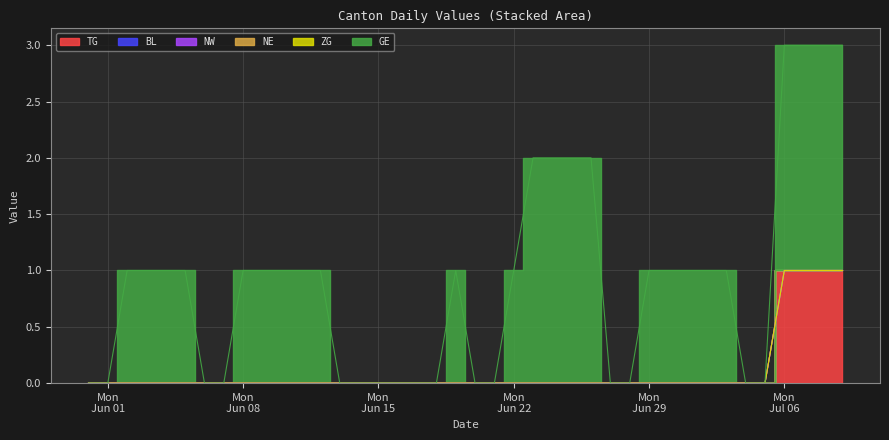

True or false: BL and NW intersect in this chart.

False